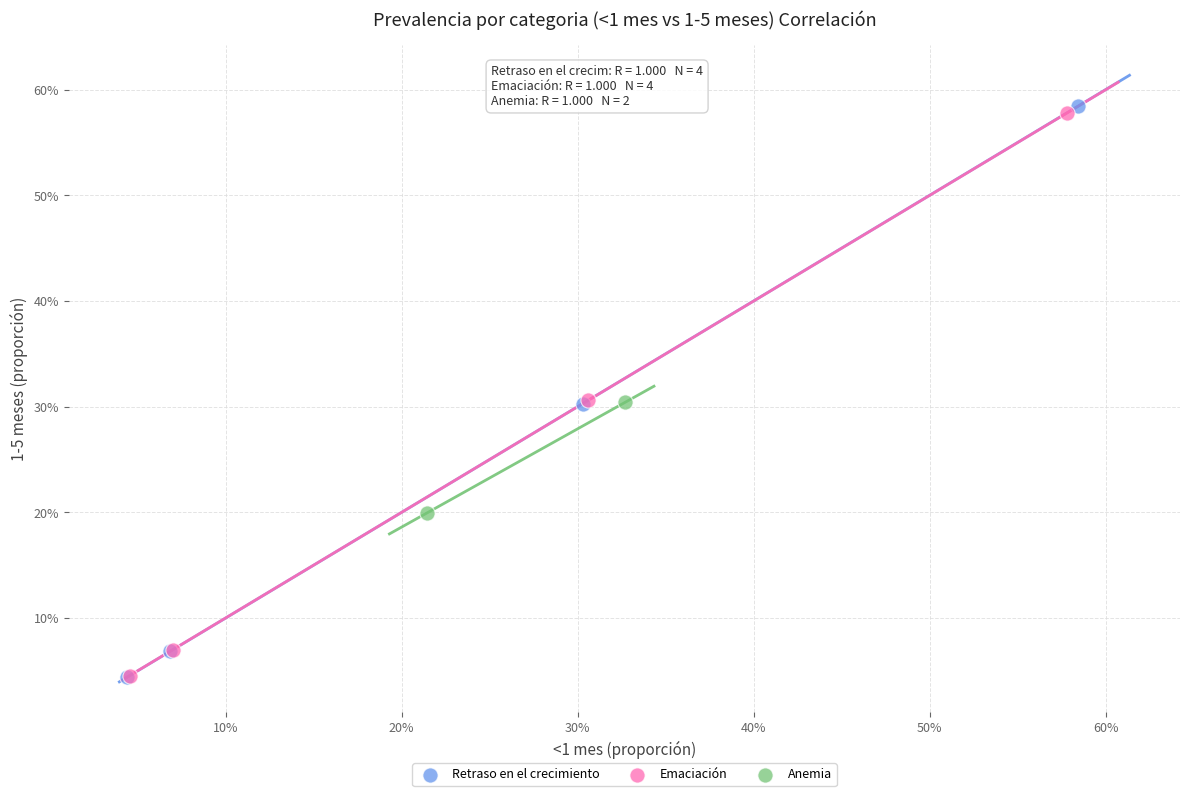

What are all the series names shown in the legend?

Retraso en el crecimiento, Emaciación, Anemia